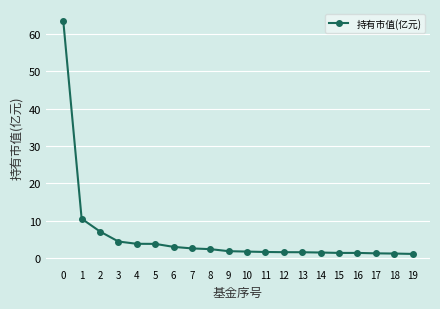

What is the change in value from 4 to 9?

-2.0